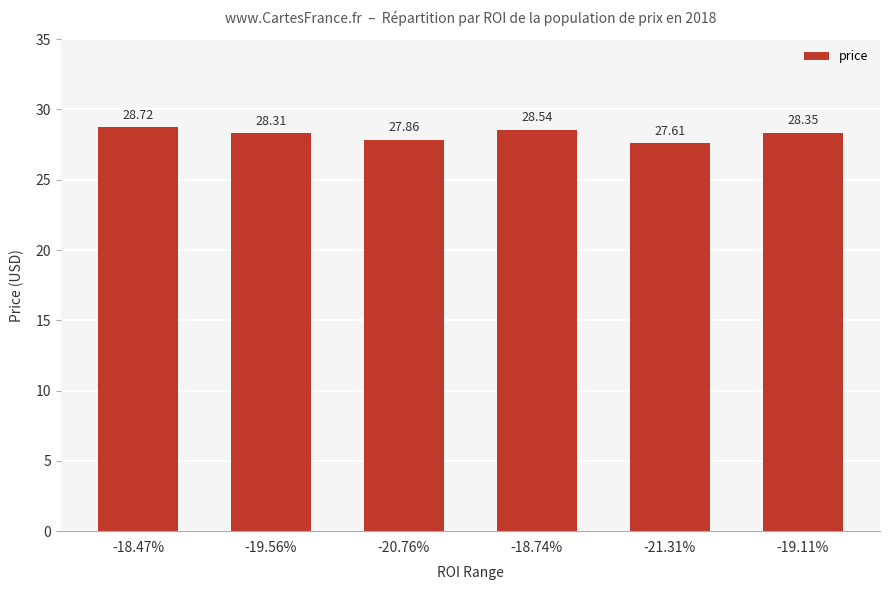

What is the ratio of the value at -19.56% to the value at -18.74%?

1.0